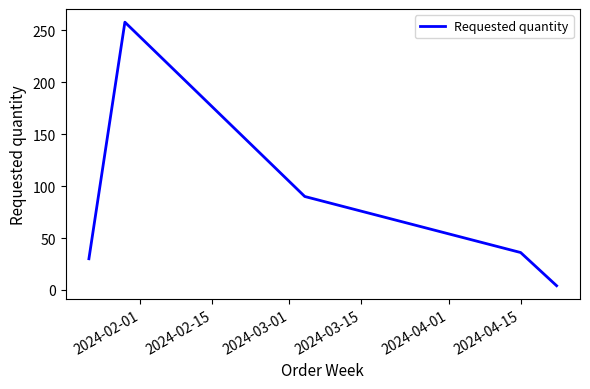

What is the sum of all values?

418